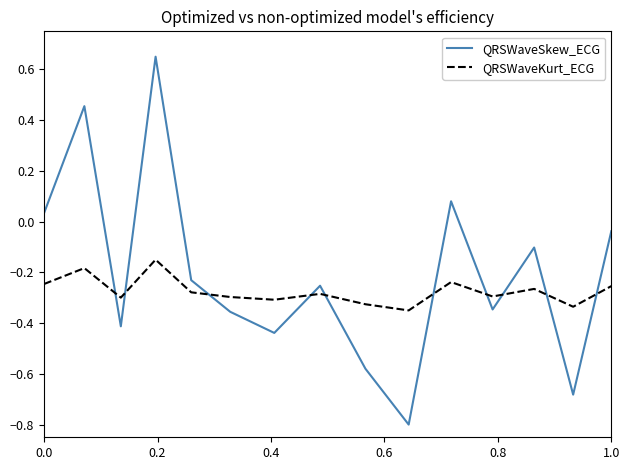

What is the minimum value for QRSWaveSkew_ECG?

-0.8